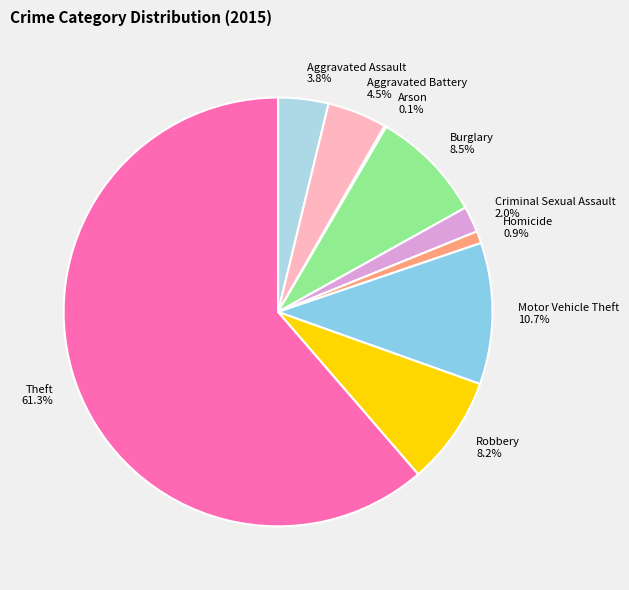

Which category has the biggest portion of the pie?

Theft